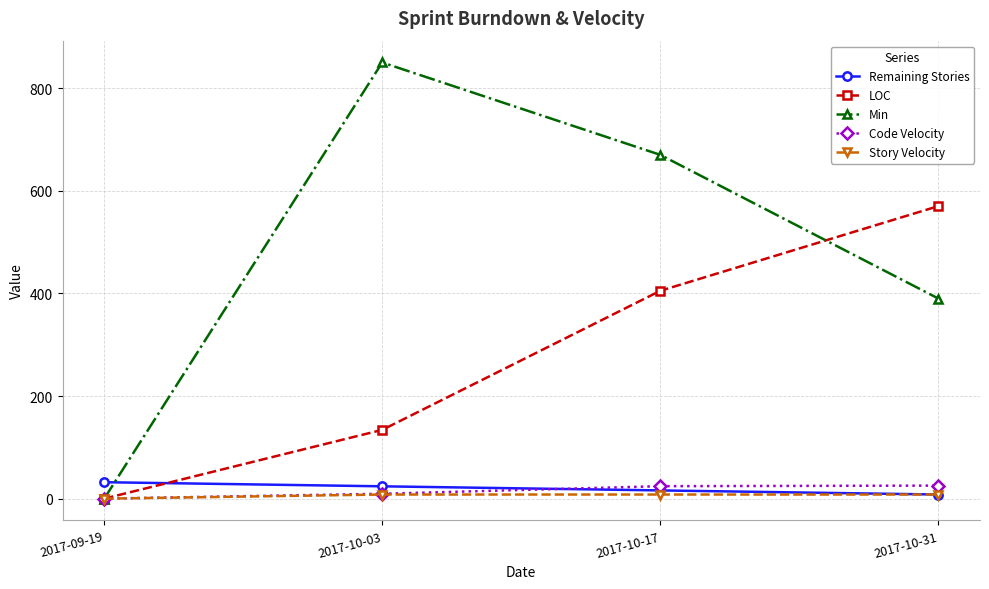

List the labels in order of LOC value, smallest first.

2017-09-19, 2017-10-03, 2017-10-17, 2017-10-31